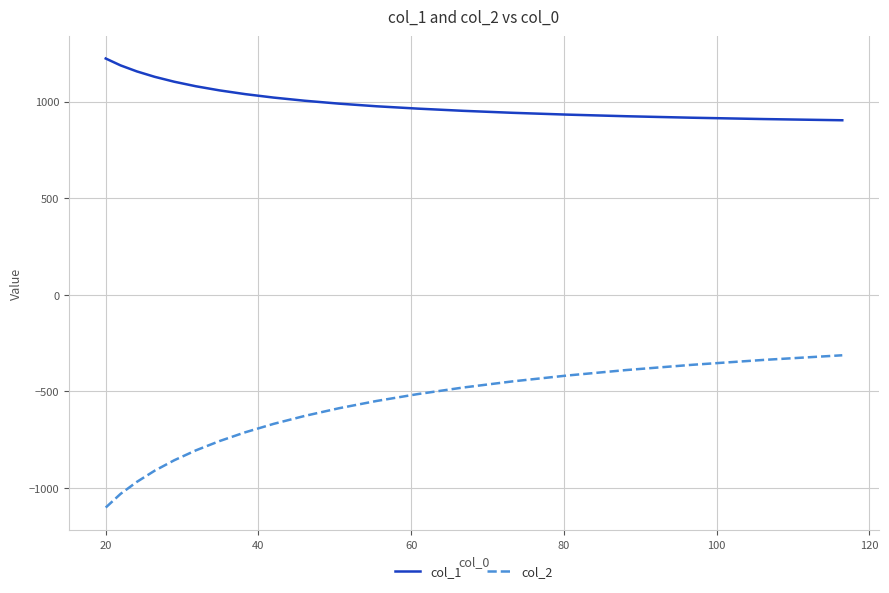

Which series has the largest total across all categories?

col_1